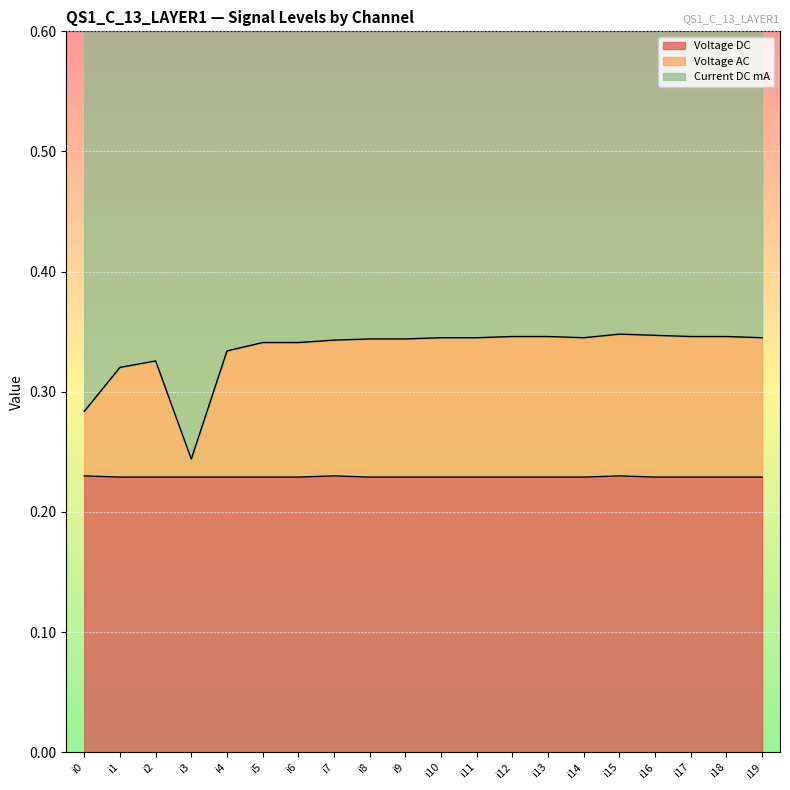

Is it true that Voltage DC equals 0.4 at i0?

False